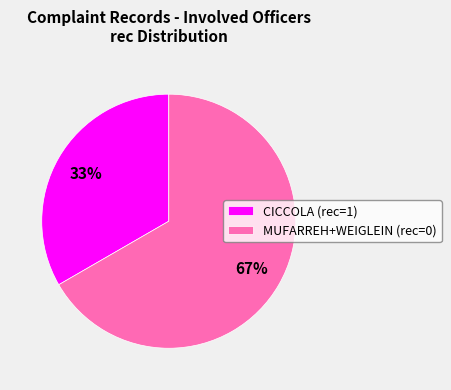

Which category has the smallest portion of the pie?

CICCOLA (rec=1)